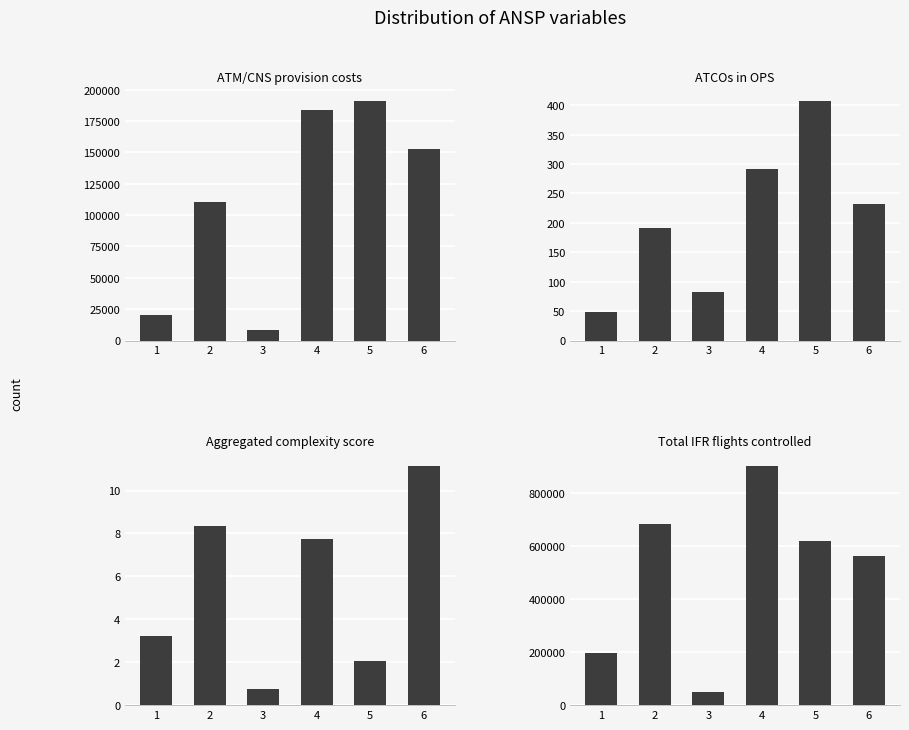

Is the value of ATM/CNS provision costs at 5 greater than the value of Total IFR flights controlled at 3?

Yes